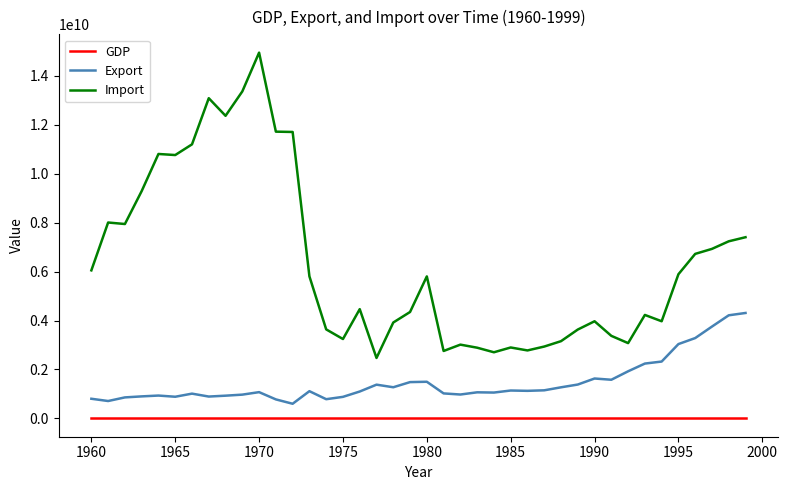

Which series has the largest total across all categories?

Import